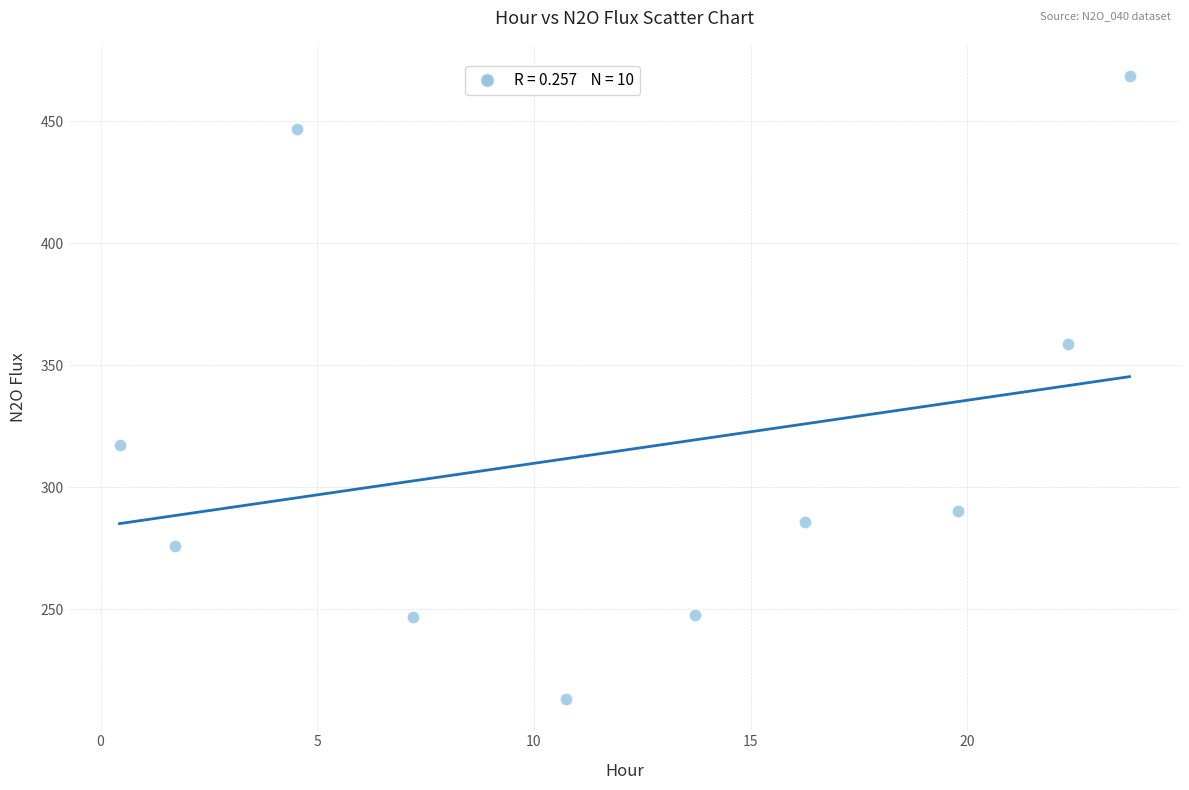

What Y value in the scatter plot is closest to 340?

358.7